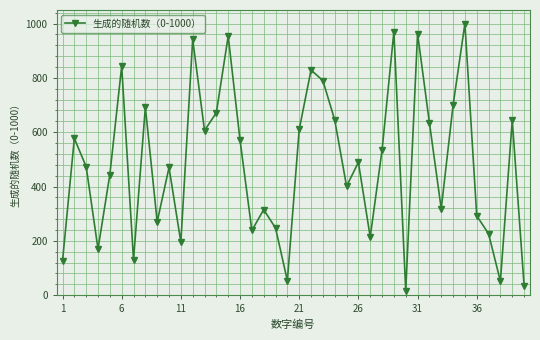

What is the sum of all values?

19348